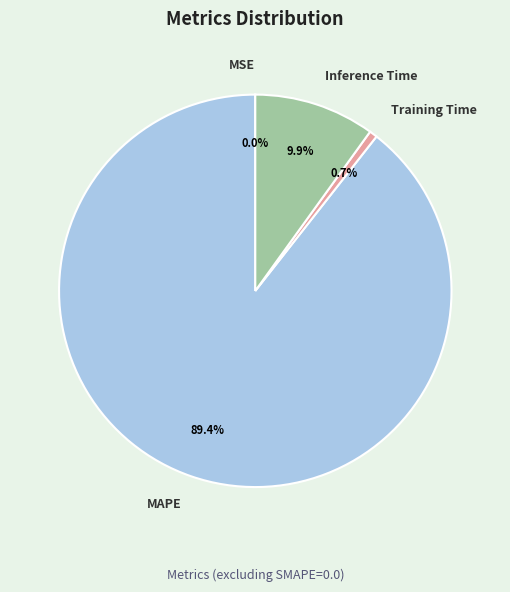

What percentage is NOT represented by Inference Time?

90.1%